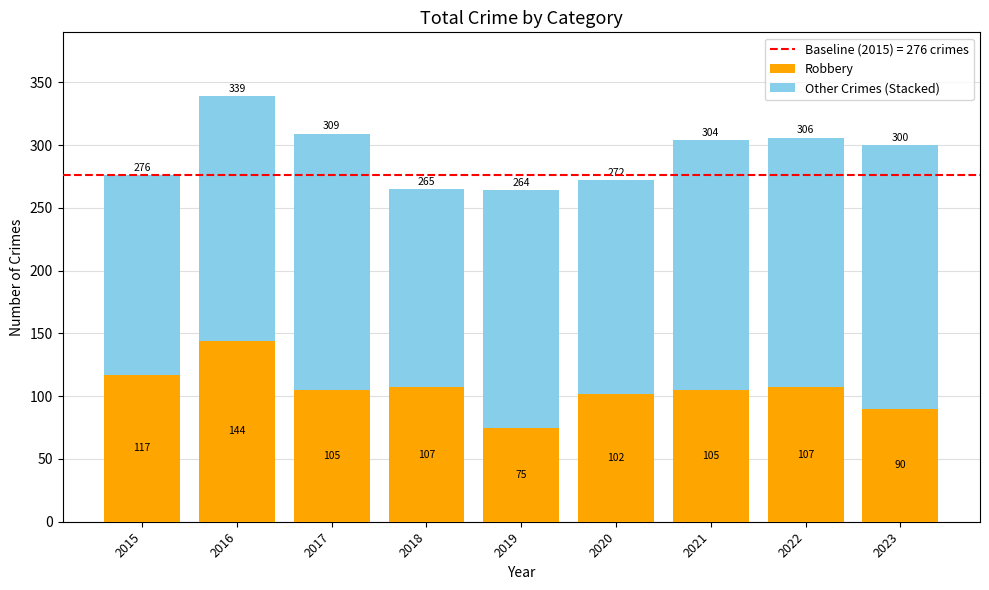

Where does the Robbery series first go above 105?

2015